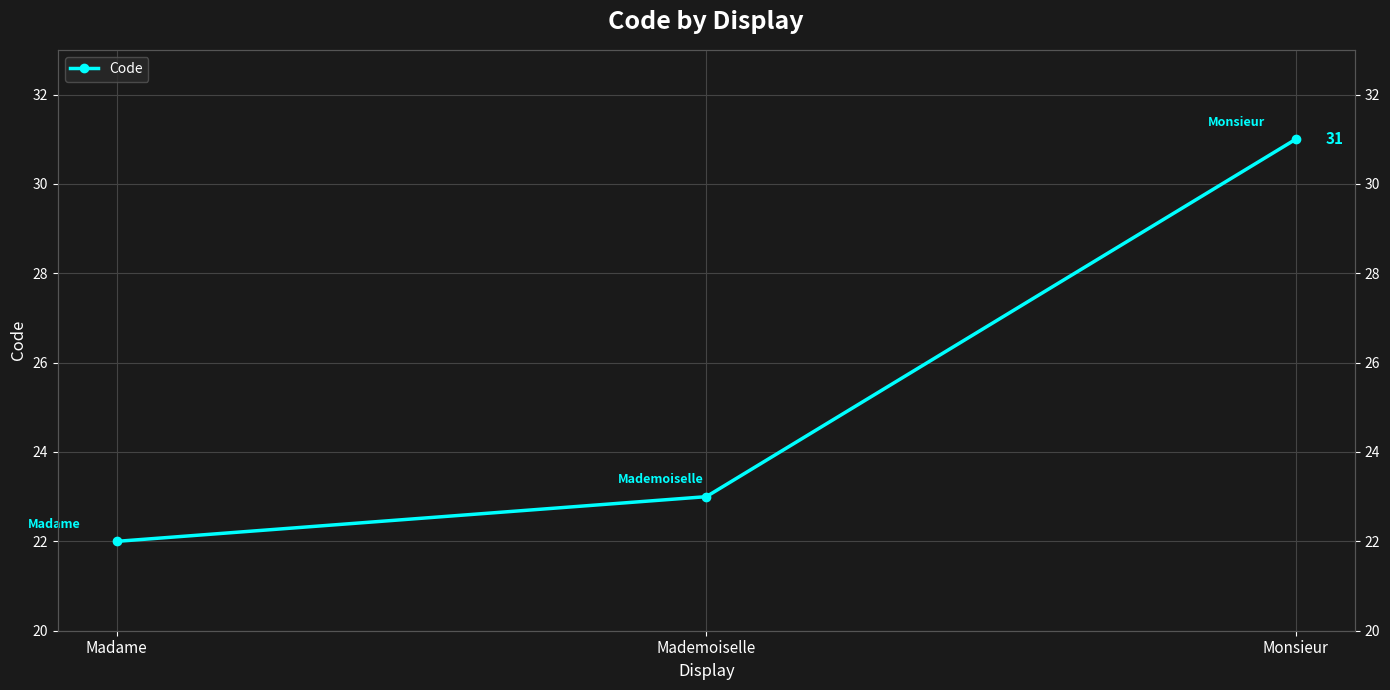

What is the label of the 3rd point from the left?

Monsieur